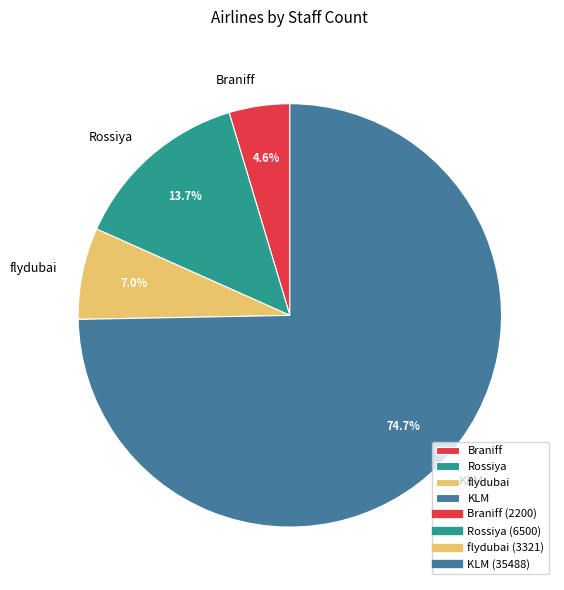

What is the smallest slice in the pie chart?

Braniff